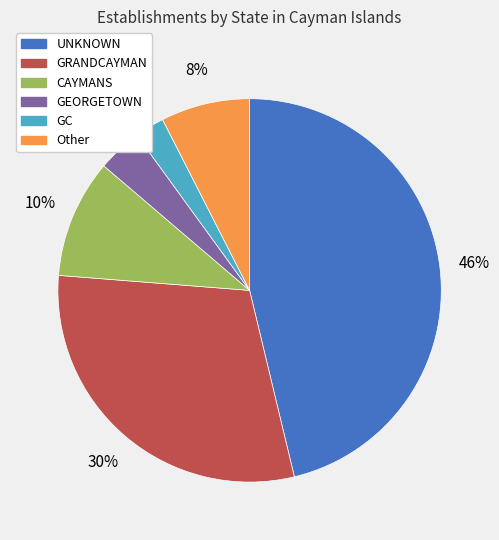

What is the ratio of the value at GRANDCAYMAN to the value at CAYMANS?

3.0